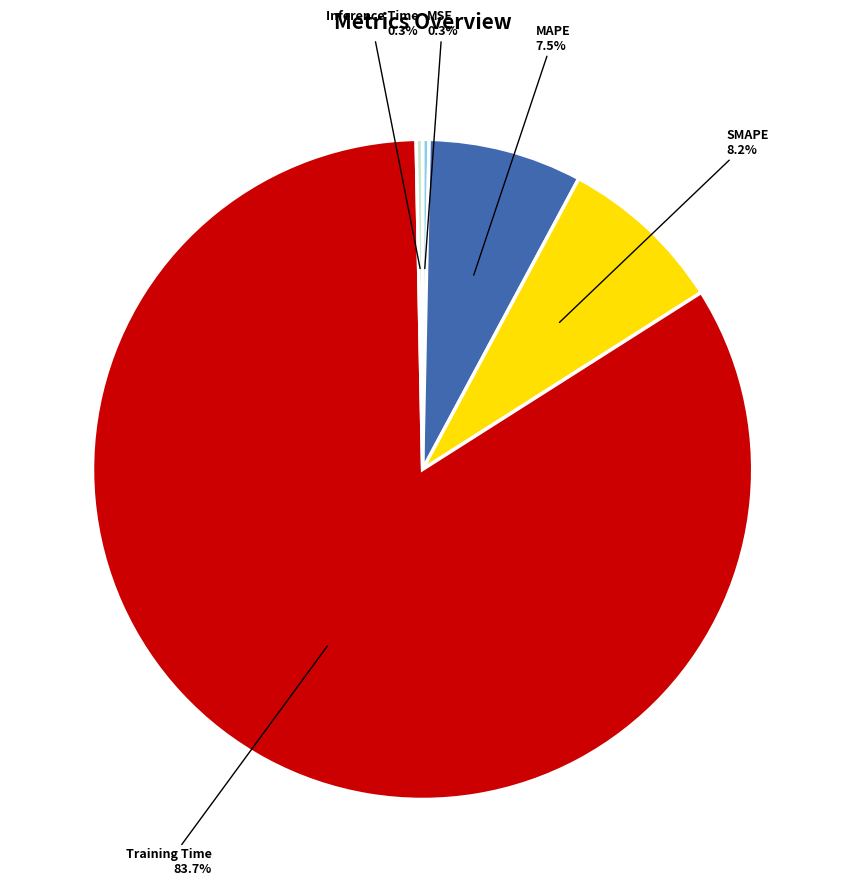

Is the sum of Training Time and SMAPE greater than half?

Yes